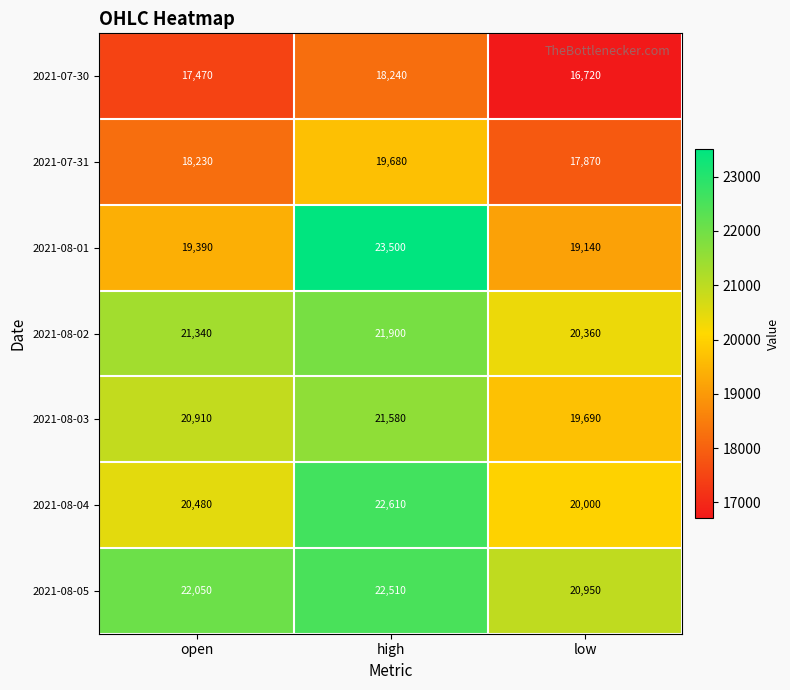

Which series has the widest spread of values?

2021-08-01